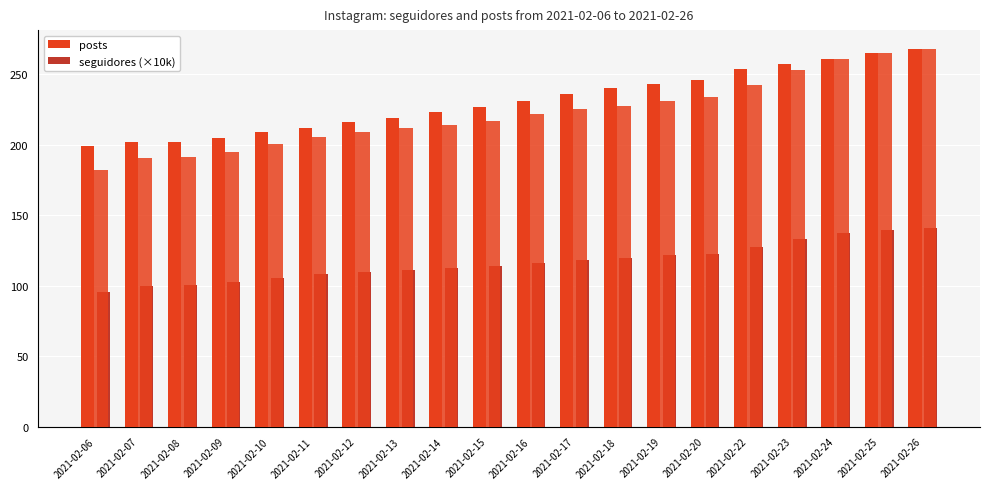

True or false: seguidores (×10k) has a value of 186.0 at 2021-02-12.

False